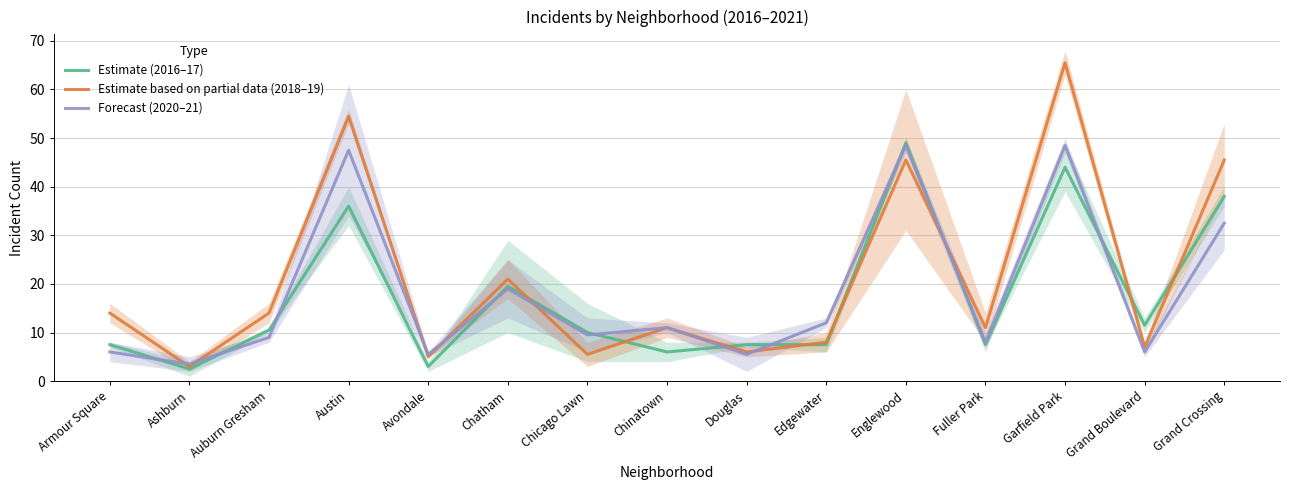

Rank the series by their maximum value, from highest to lowest.

Estimate based on partial data (2018–19), Estimate (2016–17), Forecast (2020–21)